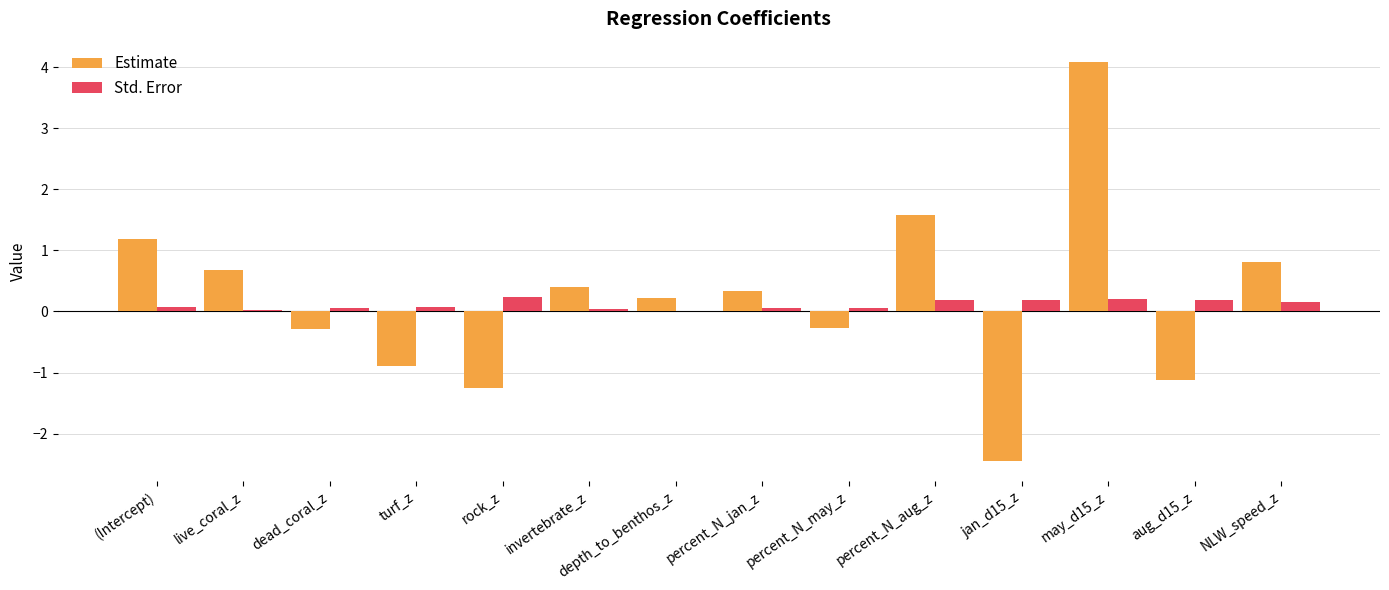

What are all the series names shown in the legend?

Estimate, Std. Error